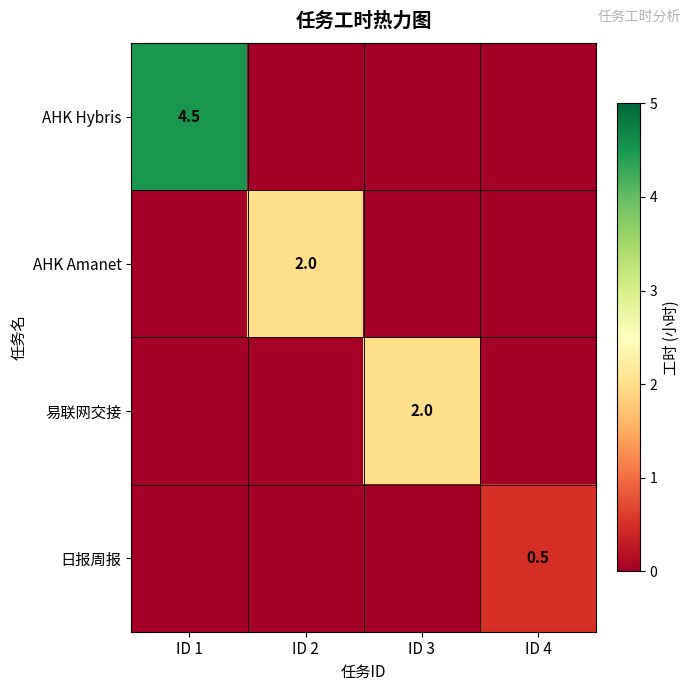

Is it true that AHK Amanet equals 2.0 at ID 2?

True